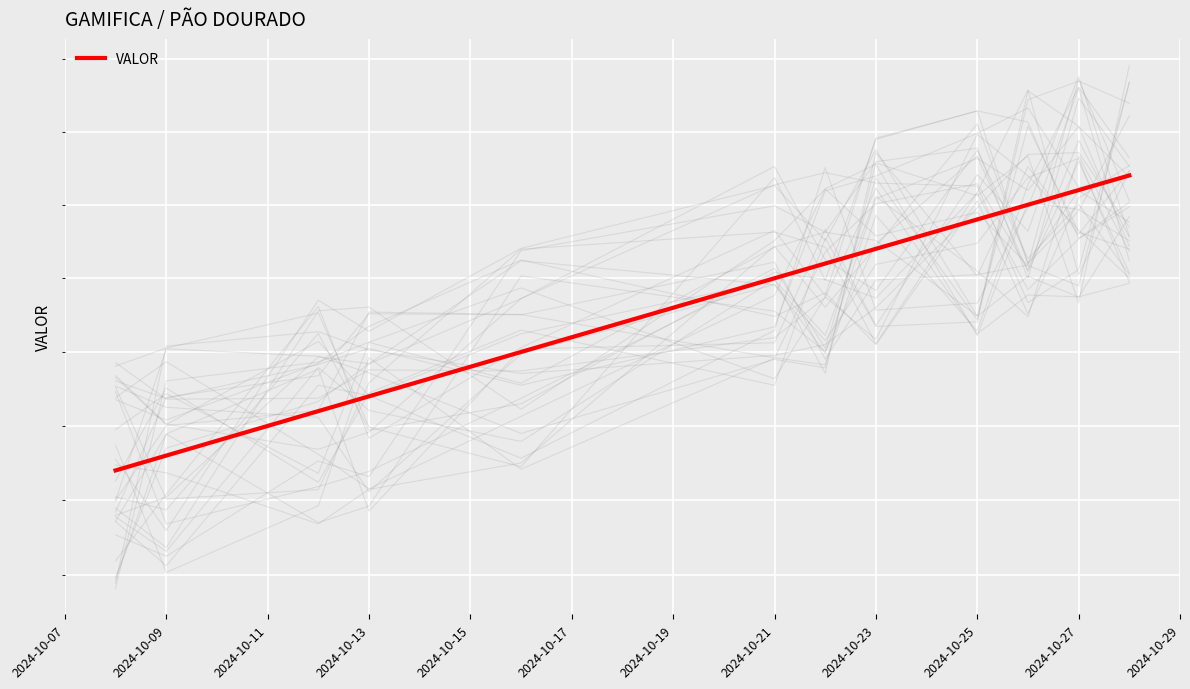

Count the number of data series in this chart.

1